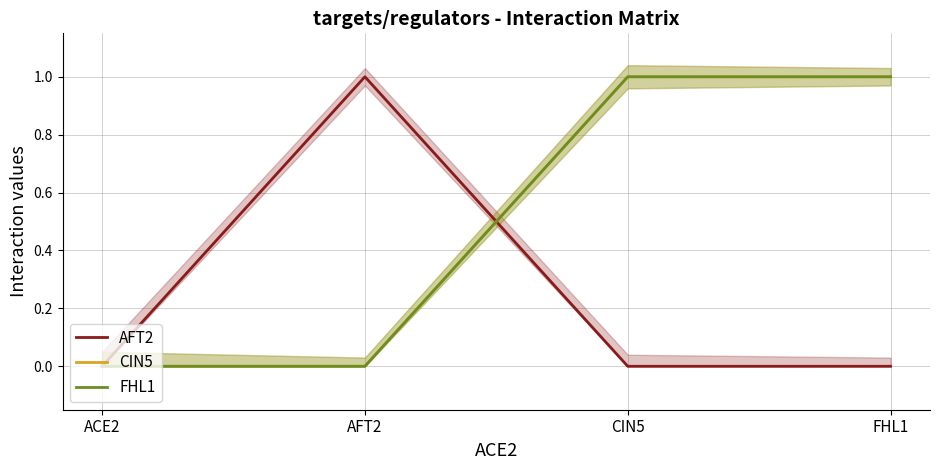

The value of CIN5 at AFT2 is 1. True or false?

False